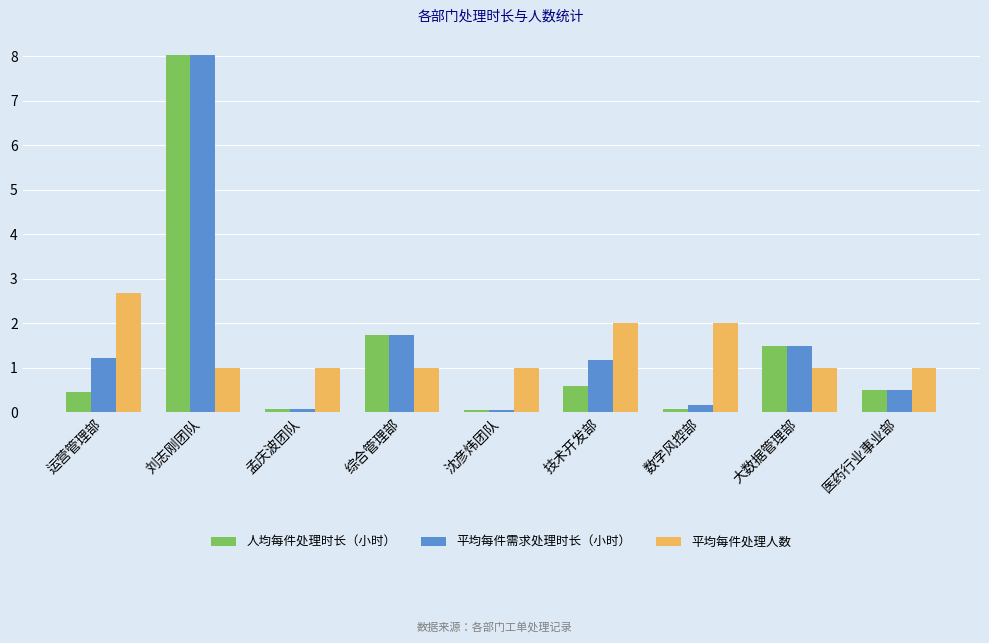

Is it true that 平均每件处理人数 equals 1.1 at 运营管理部?

False